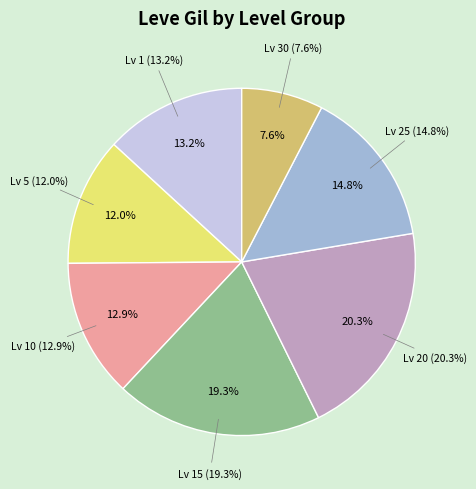

True or false: Level 1 accounts for 1% of the total.

False